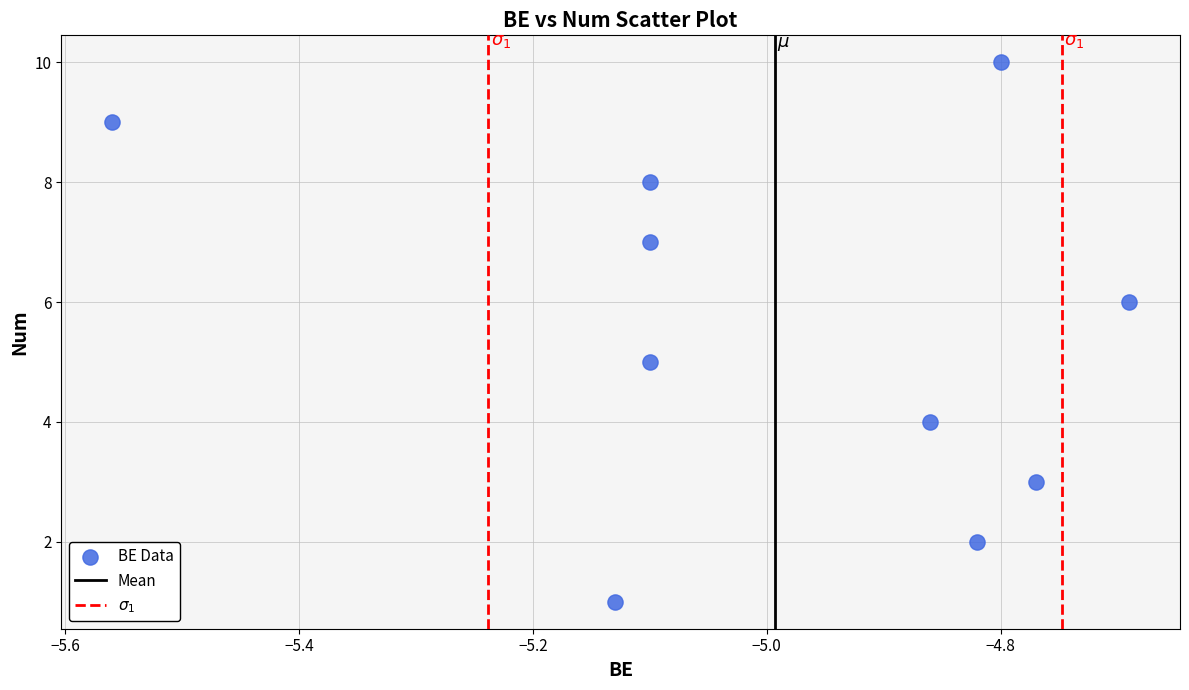

What is the range of Y values (max minus min)?

9